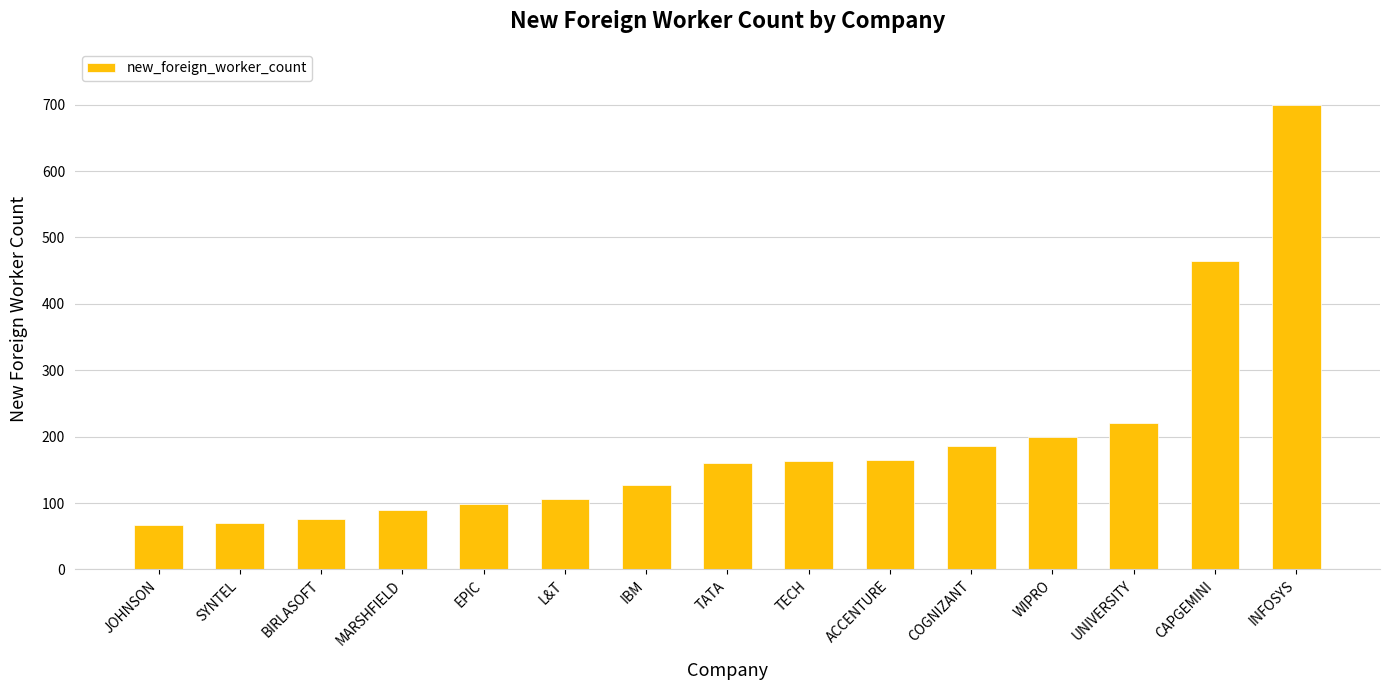

What is the ratio of the value at TECH to the value at UNIVERSITY?

0.7